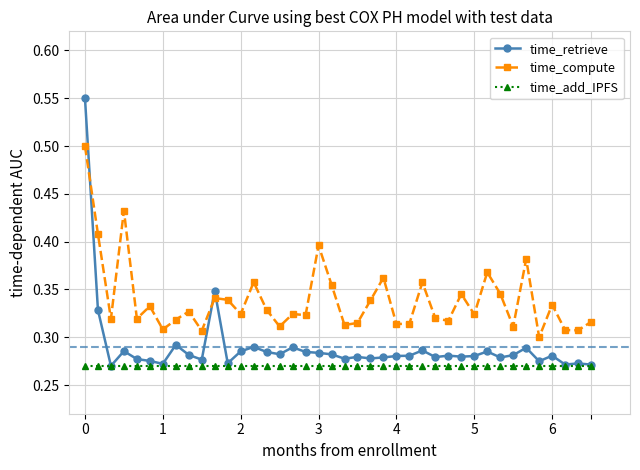

How many time_compute values are between 0 and 1?

40